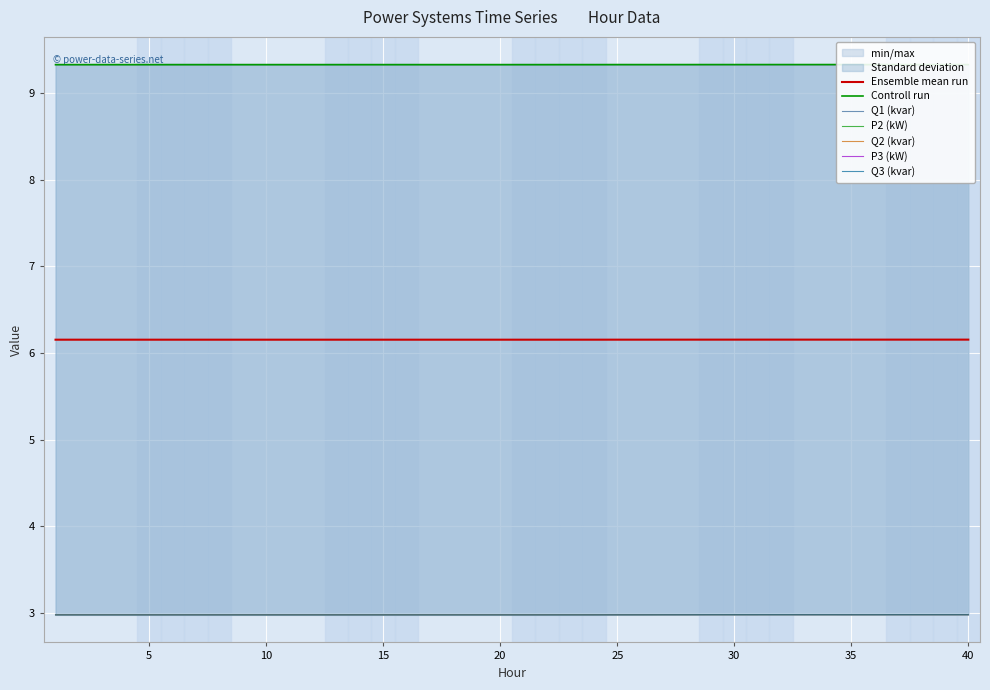

The value of Q1 (kvar) at 25 is 1.4. True or false?

False